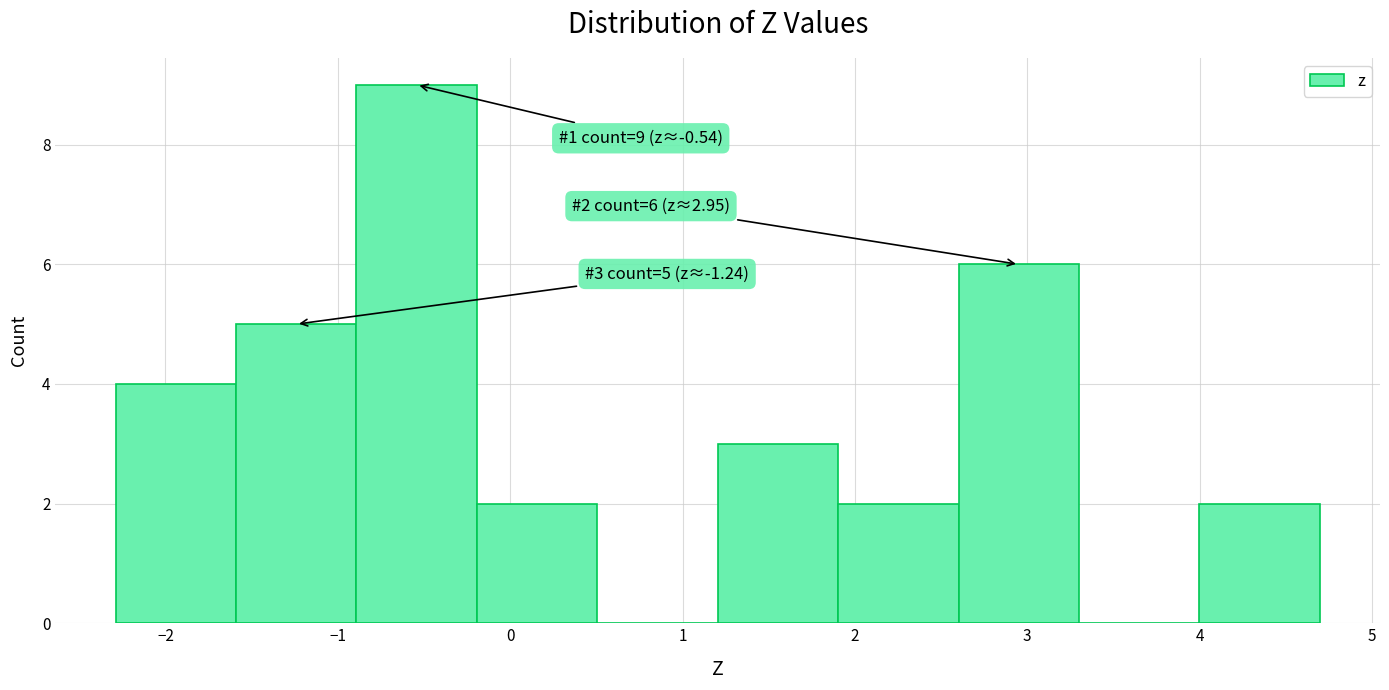

Over which range of the x-axis is the bar tallest?

-0.9 to -0.2